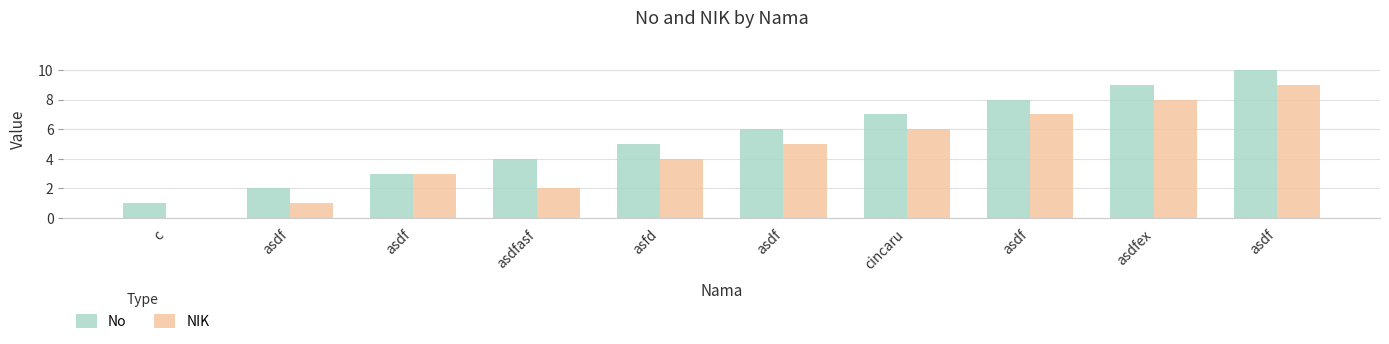

How many series are shown in this chart?

2